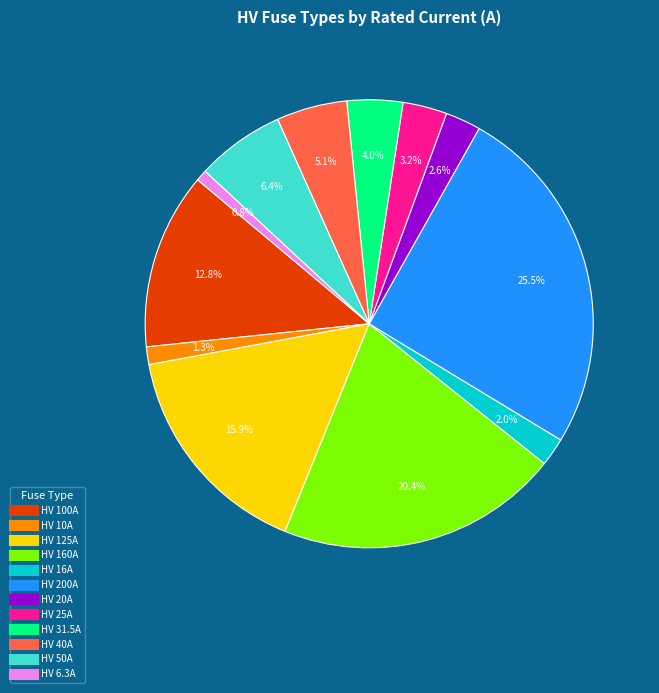

What percentage is NOT represented by HV 6.3A?

99.2%